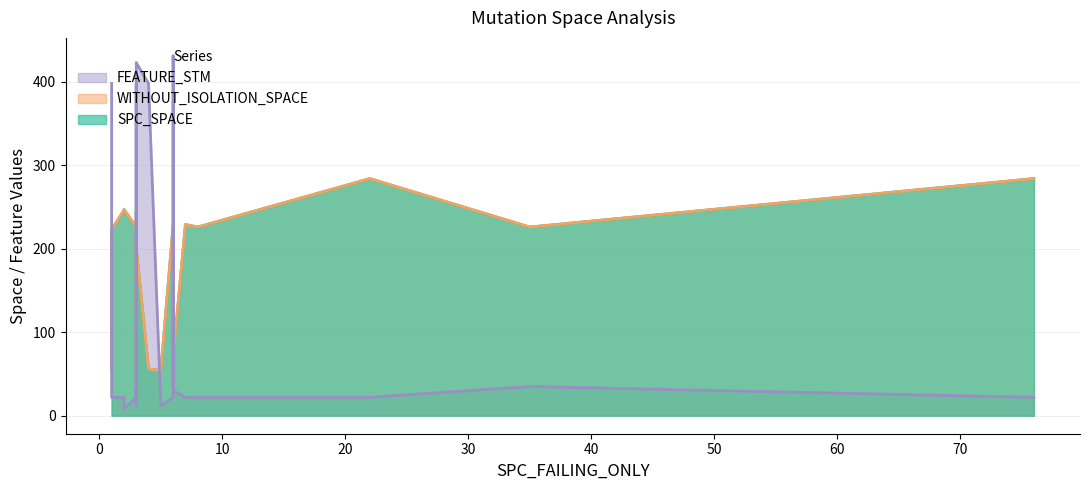

How many values in the SPC_SPACE series are below 226?

10